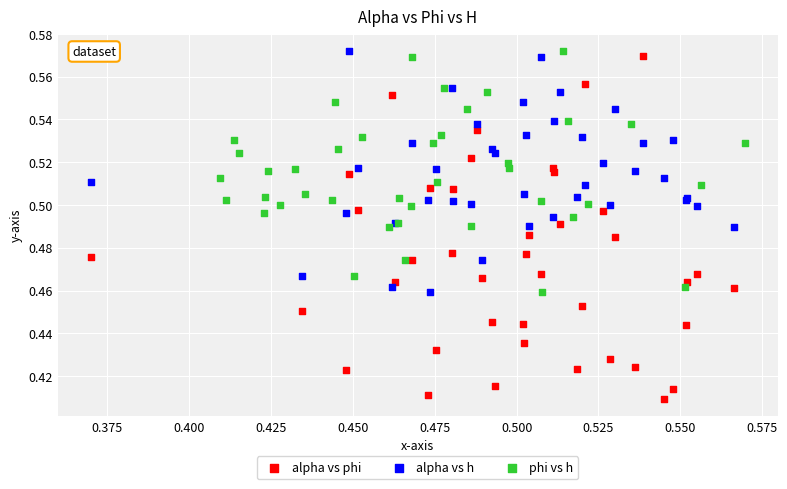

Which series has the widest spread of Y values?

alpha vs phi